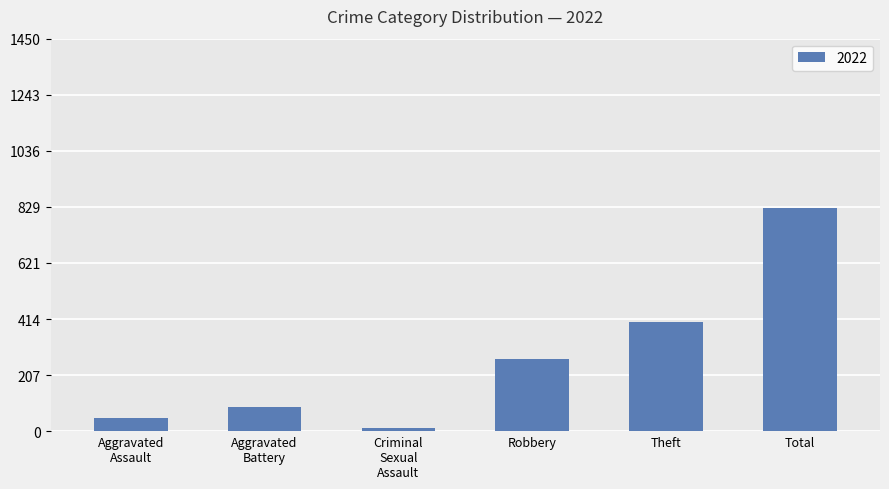

What is the label of the 5th bar from the right?

Aggravated
Battery